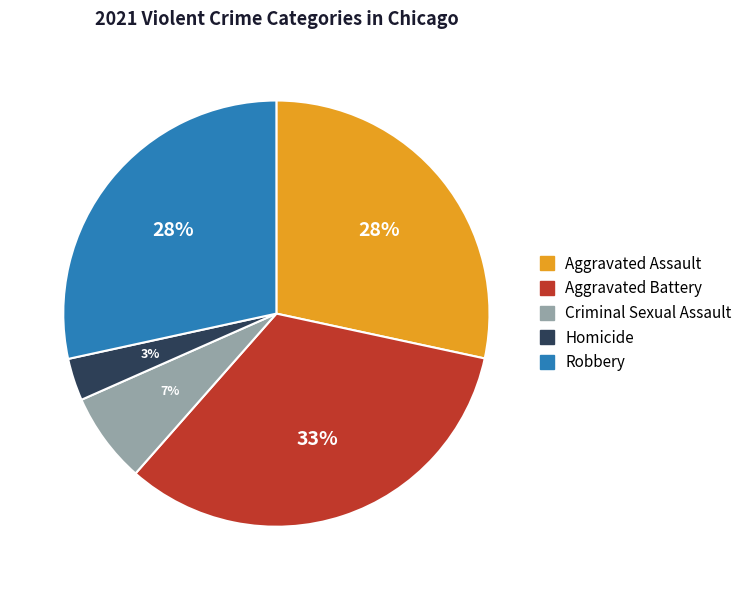

Do Aggravated Battery and Criminal Sexual Assault together represent more than half of the pie?

No